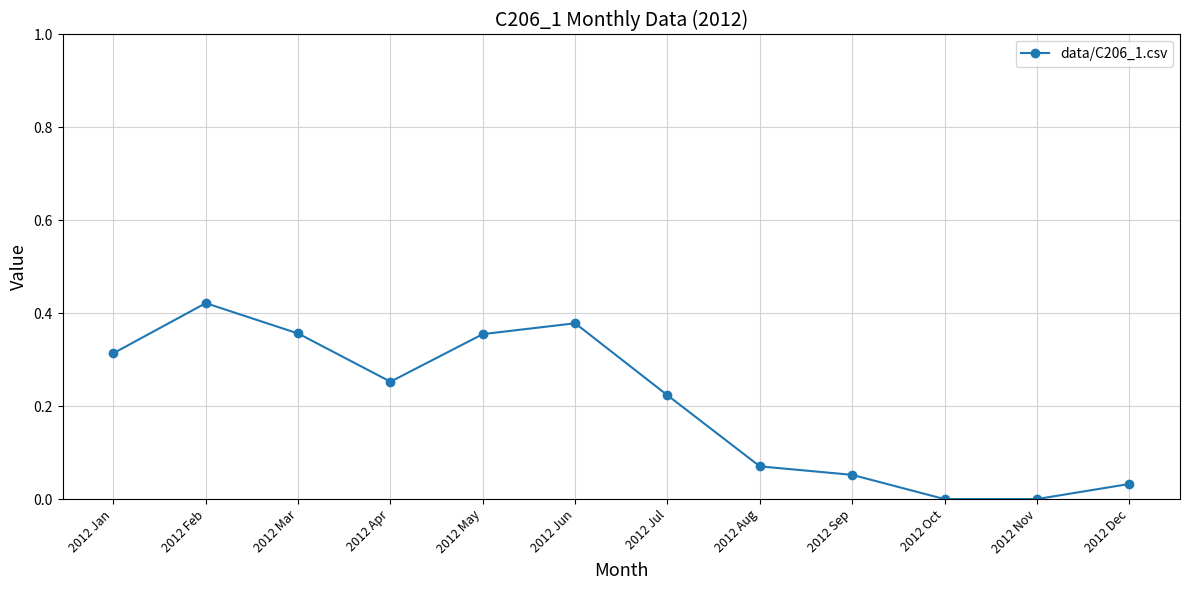

The chart shows a value of -0.3 at 2012 Oct. True or false?

False